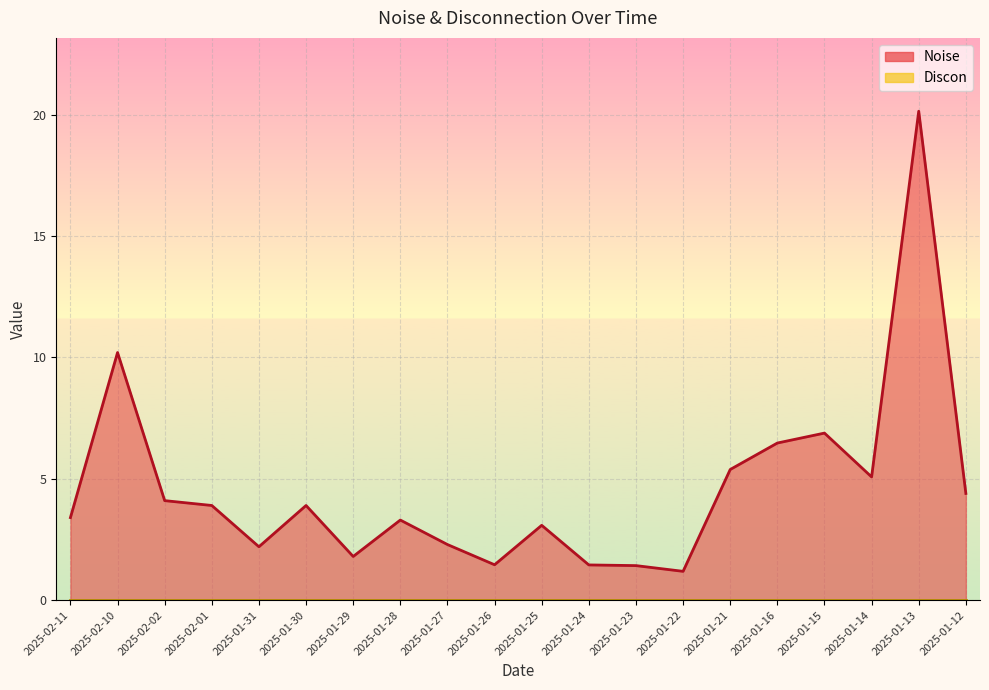

What is the change in value from 2025-01-15 to 2025-01-13?

+13.3